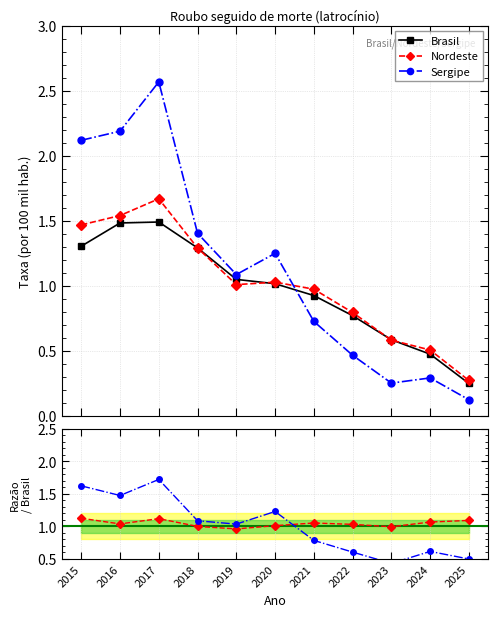

The value of Sergipe at 2024 is 0.6. True or false?

True